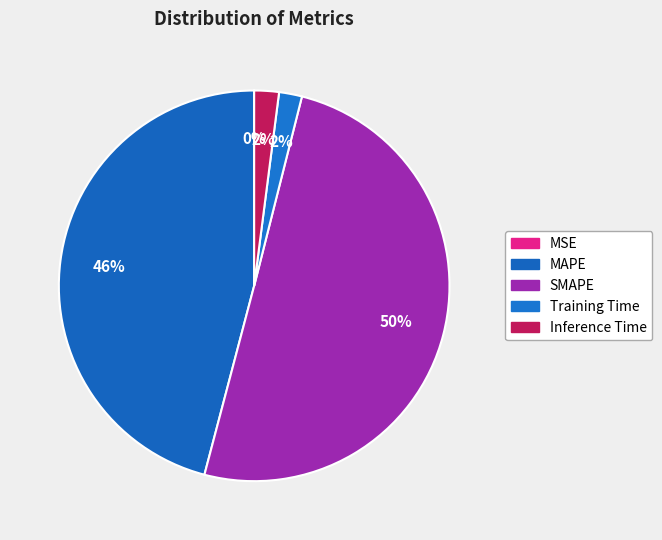

Is there any slice that represents more than half of the pie?

Yes